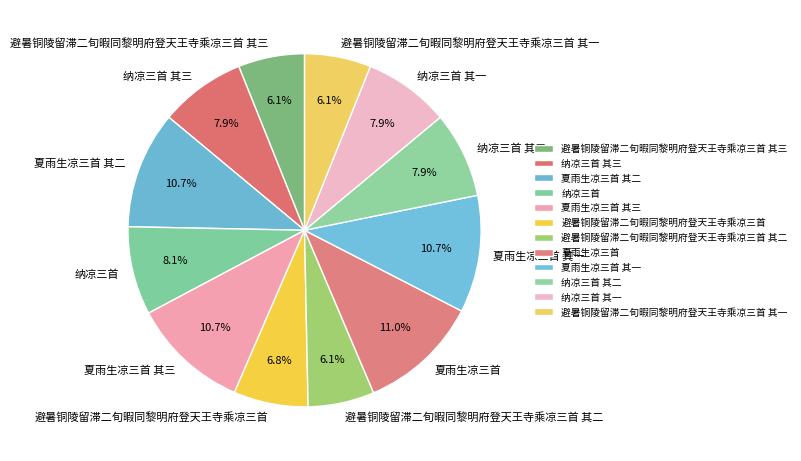

To the nearest percent, what portion does 纳凉三首 其一 represent?

8%